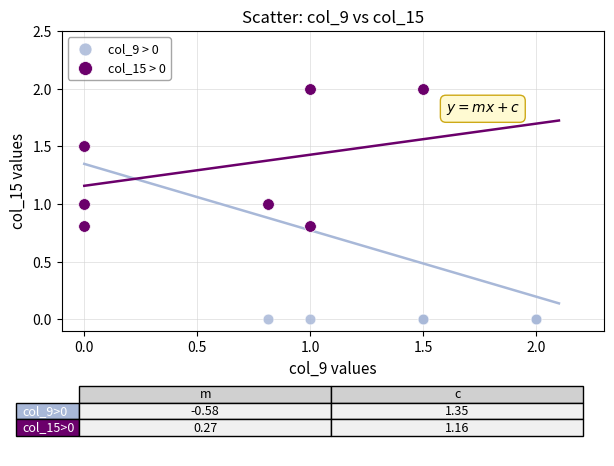

Which series has the largest Y range (max minus min)?

col_9 > 0